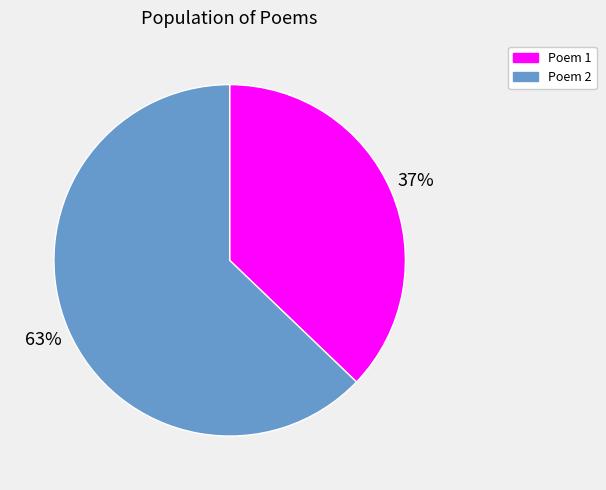

True or false: Poem 1 accounts for 29% of the total.

False